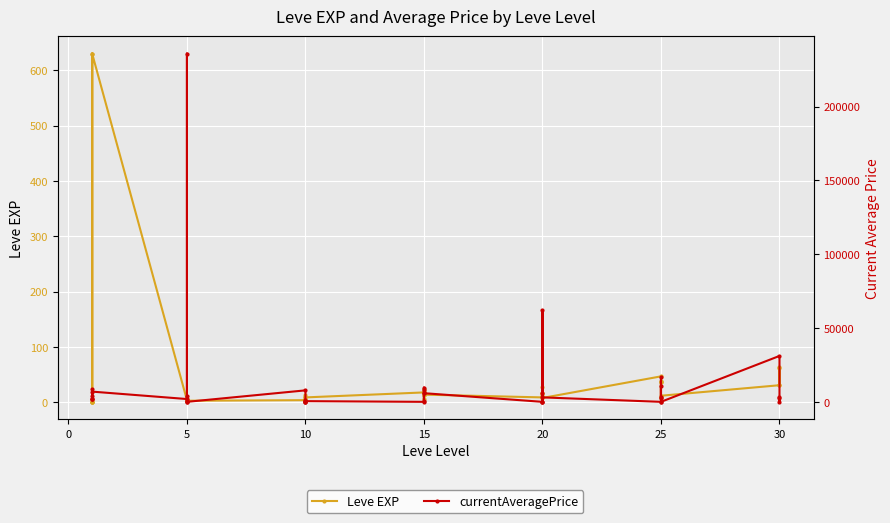

At how many categories does at least one series exceed 226798?

1